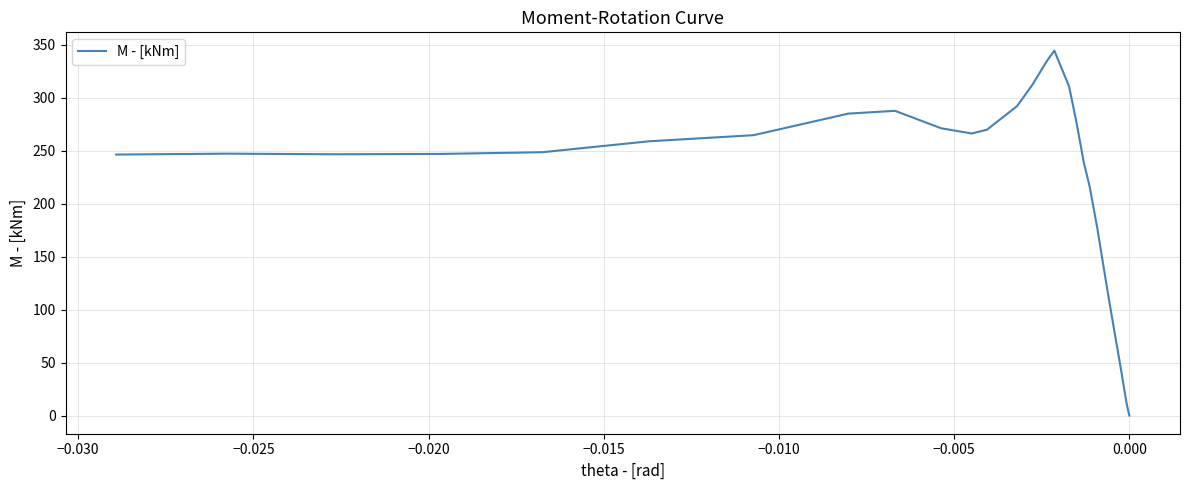

How many data points are above 247?

16